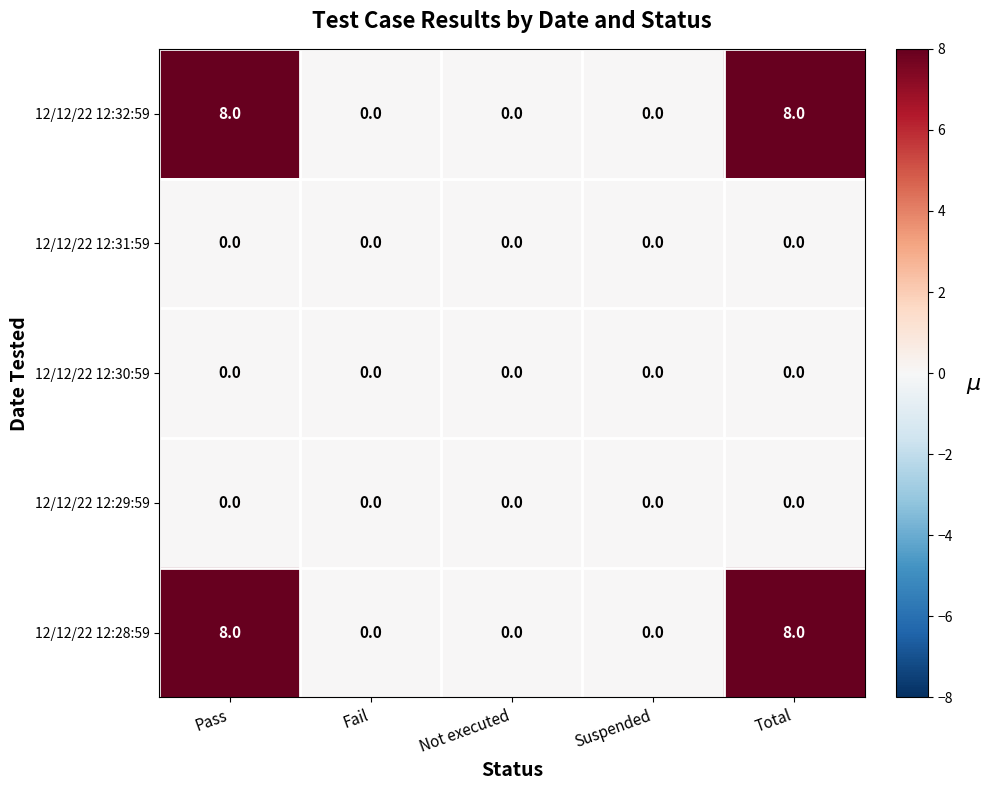

What is the greatest value displayed?

8